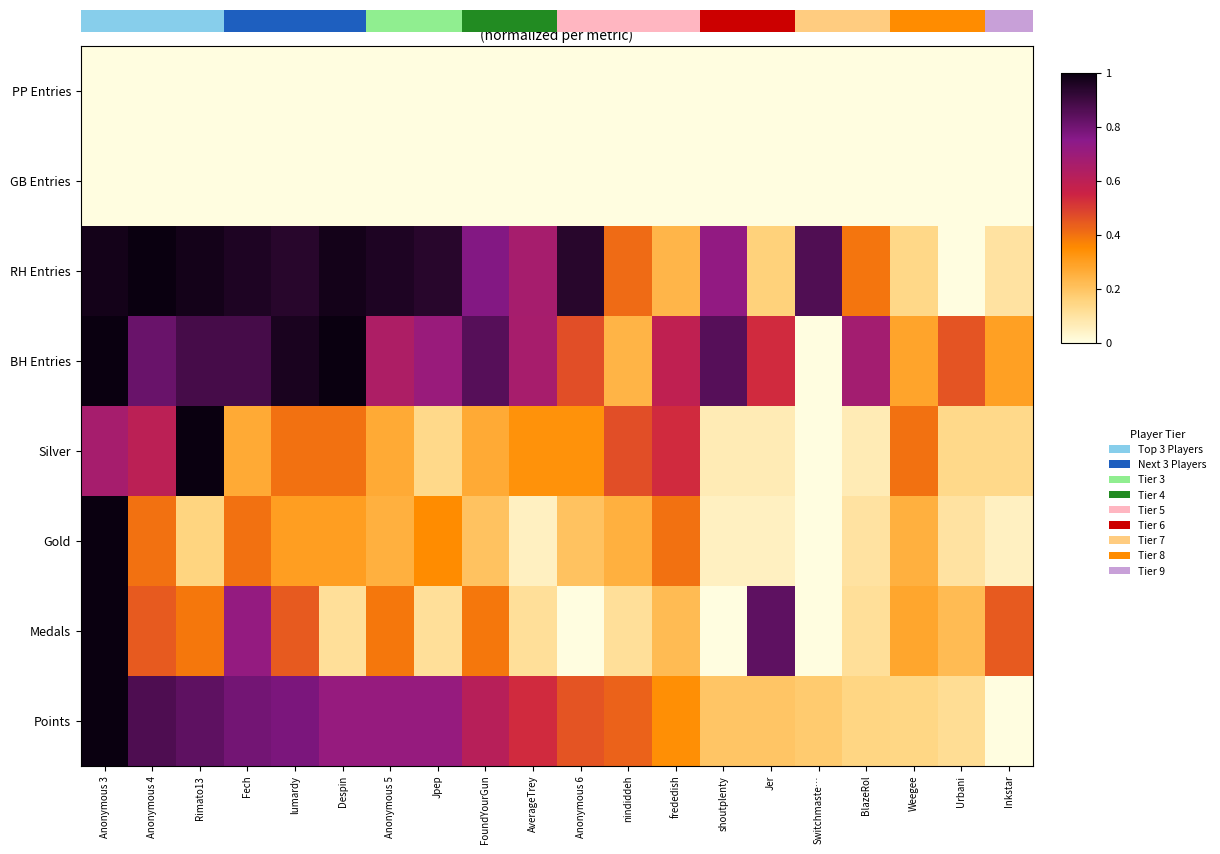

Reading right to left, transcribe all the data shown in this chart.

Points: Inkstar=0.0	Urbani=0.1	Weegee=0.1	BlazeRol=0.1	Switchmaste…=0.2	Jer=0.2	shoutplenty=0.2	frededish=0.3	nindiddeh=0.4	Anonymous 6=0.5	AverageTrey=0.5	FoundYourGun=0.6	Jpep=0.7	Anonymous 5=0.7	Despin=0.7	lumardy=0.8	Fech=0.8	Rimato13=0.8	Anonymous 4=0.9	Anonymous 3=1.0
Medals: Inkstar=0.4	Urbani=0.2	Weegee=0.3	BlazeRol=0.1	Switchmaste…=0.0	Jer=0.8	shoutplenty=0.0	frededish=0.2	nindiddeh=0.1	Anonymous 6=0.0	AverageTrey=0.1	FoundYourGun=0.4	Jpep=0.1	Anonymous 5=0.4	Despin=0.1	lumardy=0.4	Fech=0.7	Rimato13=0.4	Anonymous 4=0.4	Anonymous 3=1.0
Gold: Inkstar=0.1	Urbani=0.1	Weegee=0.2	BlazeRol=0.1	Switchmaste…=0.0	Jer=0.1	shoutplenty=0.1	frededish=0.4	nindiddeh=0.2	Anonymous 6=0.2	AverageTrey=0.1	FoundYourGun=0.2	Jpep=0.3	Anonymous 5=0.2	Despin=0.3	lumardy=0.3	Fech=0.4	Rimato13=0.1	Anonymous 4=0.4	Anonymous 3=1.0
Silver: Inkstar=0.1	Urbani=0.1	Weegee=0.4	BlazeRol=0.1	Switchmaste…=0.0	Jer=0.1	shoutplenty=0.1	frededish=0.5	nindiddeh=0.5	Anonymous 6=0.3	AverageTrey=0.3	FoundYourGun=0.3	Jpep=0.1	Anonymous 5=0.3	Despin=0.4	lumardy=0.4	Fech=0.3	Rimato13=1.0	Anonymous 4=0.6	Anonymous 3=0.7
BH Entries: Inkstar=0.3	Urbani=0.5	Weegee=0.3	BlazeRol=0.7	Switchmaste…=0.0	Jer=0.5	shoutplenty=0.8	frededish=0.6	nindiddeh=0.2	Anonymous 6=0.5	AverageTrey=0.7	FoundYourGun=0.8	Jpep=0.7	Anonymous 5=0.6	Despin=1.0	lumardy=1.0	Fech=0.9	Rimato13=0.9	Anonymous 4=0.8	Anonymous 3=1.0
RH Entries: Inkstar=0.1	Urbani=0.0	Weegee=0.1	BlazeRol=0.4	Switchmaste…=0.9	Jer=0.2	shoutplenty=0.7	frededish=0.2	nindiddeh=0.4	Anonymous 6=0.9	AverageTrey=0.7	FoundYourGun=0.8	Jpep=0.9	Anonymous 5=1.0	Despin=1.0	lumardy=0.9	Fech=1.0	Rimato13=1.0	Anonymous 4=1.0	Anonymous 3=1.0
GB Entries: Inkstar=0.0	Urbani=0.0	Weegee=0.0	BlazeRol=0.0	Switchmaste…=0.0	Jer=0.0	shoutplenty=0.0	frededish=0.0	nindiddeh=0.0	Anonymous 6=0.0	AverageTrey=0.0	FoundYourGun=0.0	Jpep=0.0	Anonymous 5=0.0	Despin=0.0	lumardy=0.0	Fech=0.0	Rimato13=0.0	Anonymous 4=0.0	Anonymous 3=0.0
PP Entries: Inkstar=0.0	Urbani=0.0	Weegee=0.0	BlazeRol=0.0	Switchmaste…=0.0	Jer=0.0	shoutplenty=0.0	frededish=0.0	nindiddeh=0.0	Anonymous 6=0.0	AverageTrey=0.0	FoundYourGun=0.0	Jpep=0.0	Anonymous 5=0.0	Despin=0.0	lumardy=0.0	Fech=0.0	Rimato13=0.0	Anonymous 4=0.0	Anonymous 3=0.0